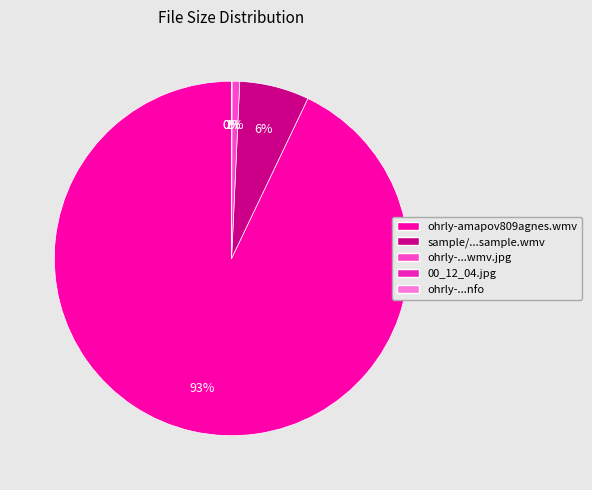

What is the largest slice in the pie chart?

ohrly-amapov809agnes.wmv